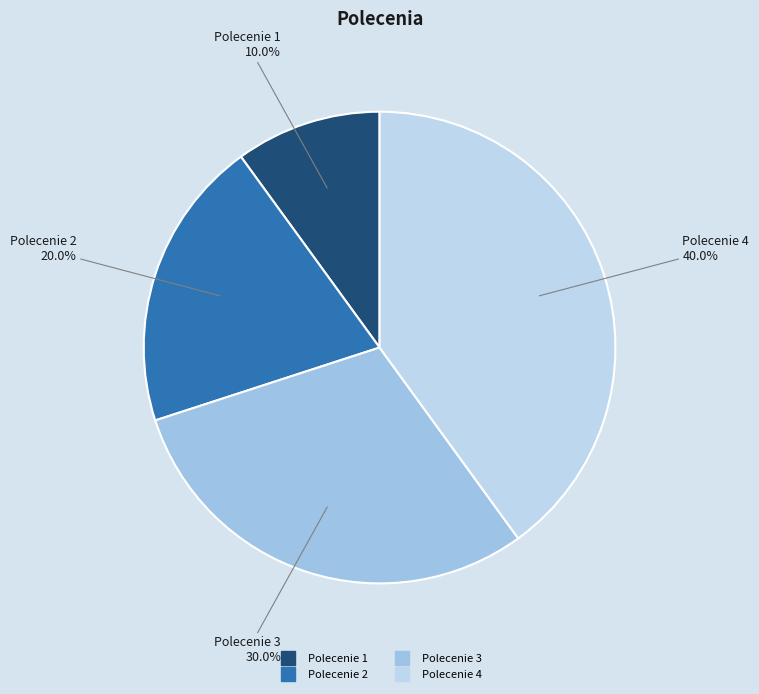

To the nearest percent, what is the difference between the Polecenie 2 and Polecenie 3 slice percentages?

10%